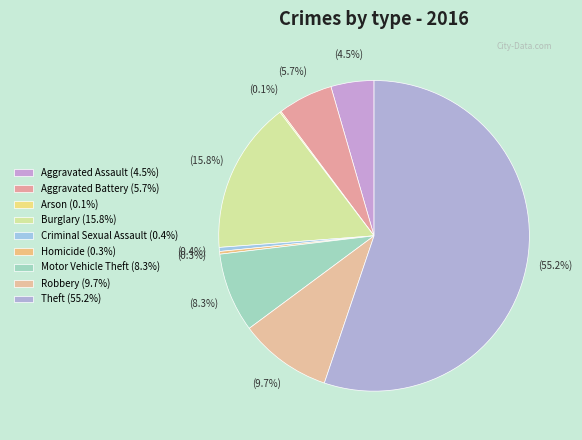

Does any single category account for the majority?

Yes